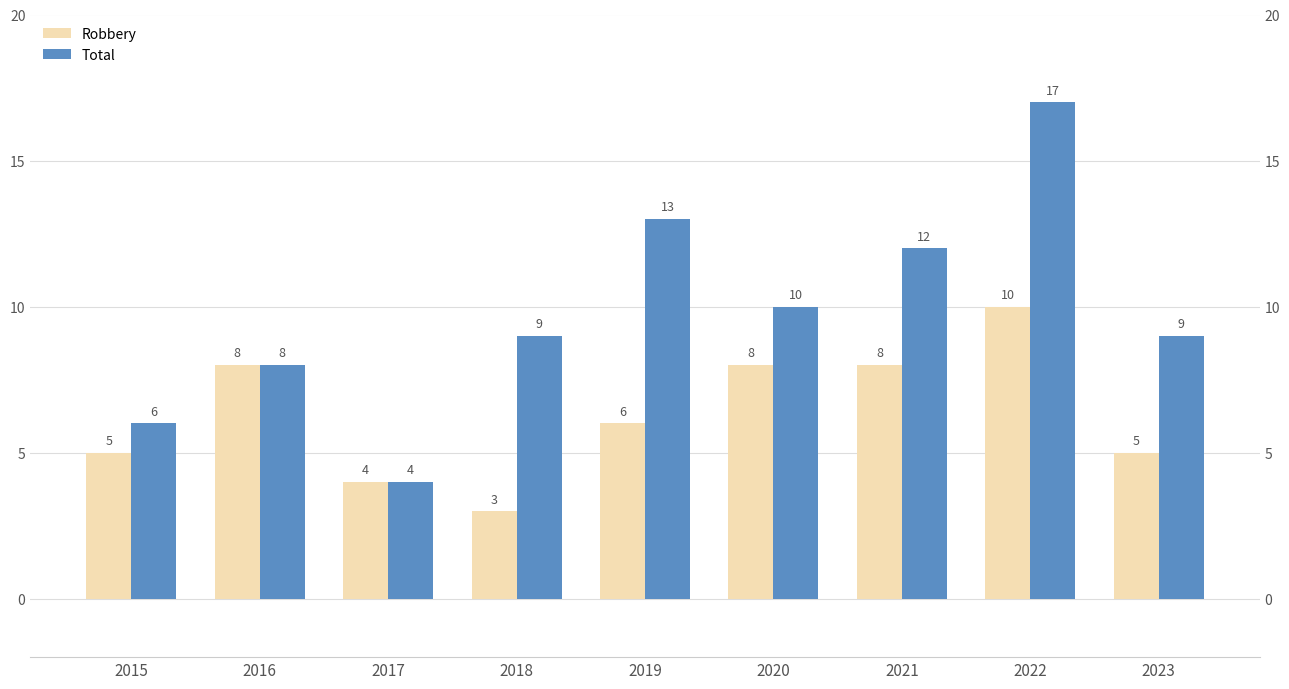

How many series are shown in this chart?

2